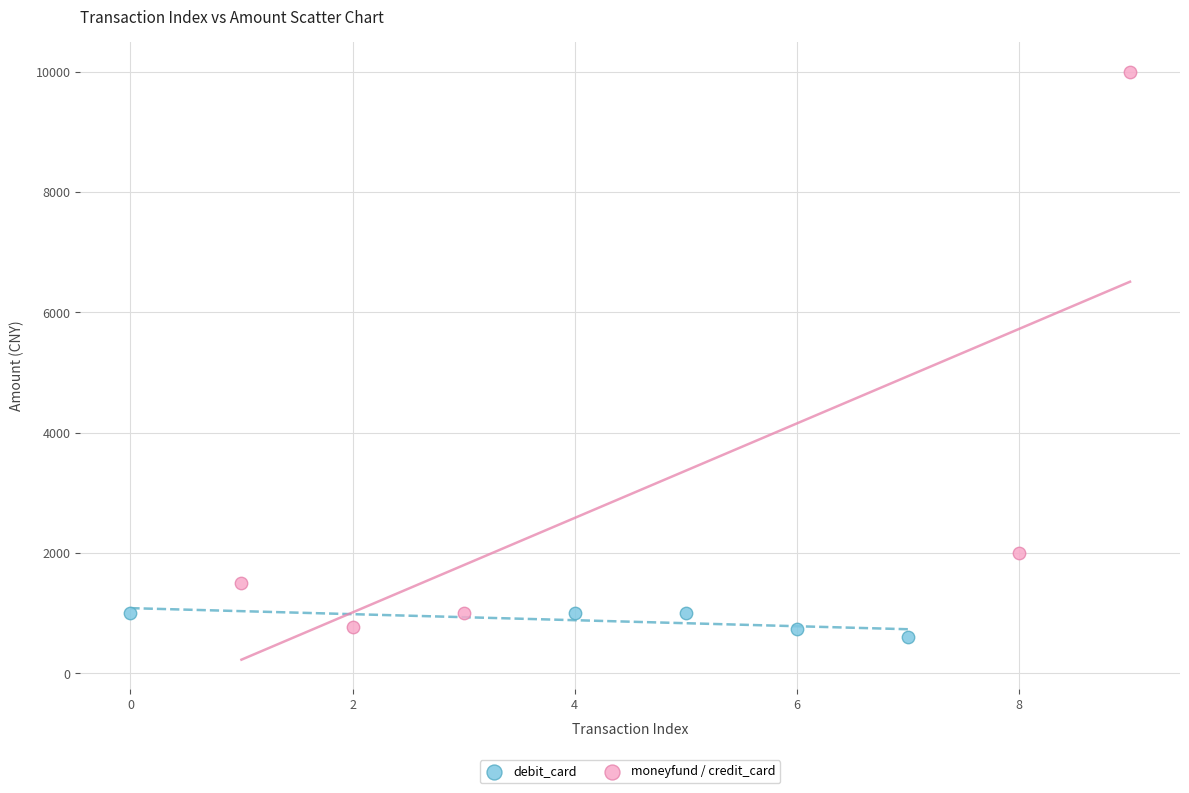

Which series contains the highest Y value?

moneyfund / credit_card